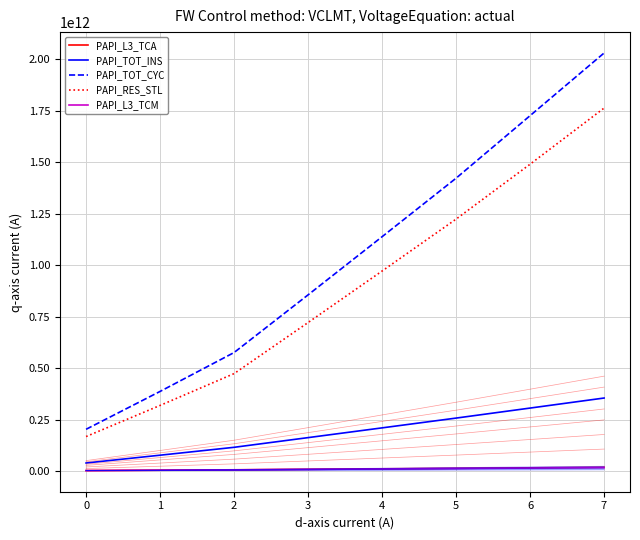

Does the chart have visible grid lines?

Yes